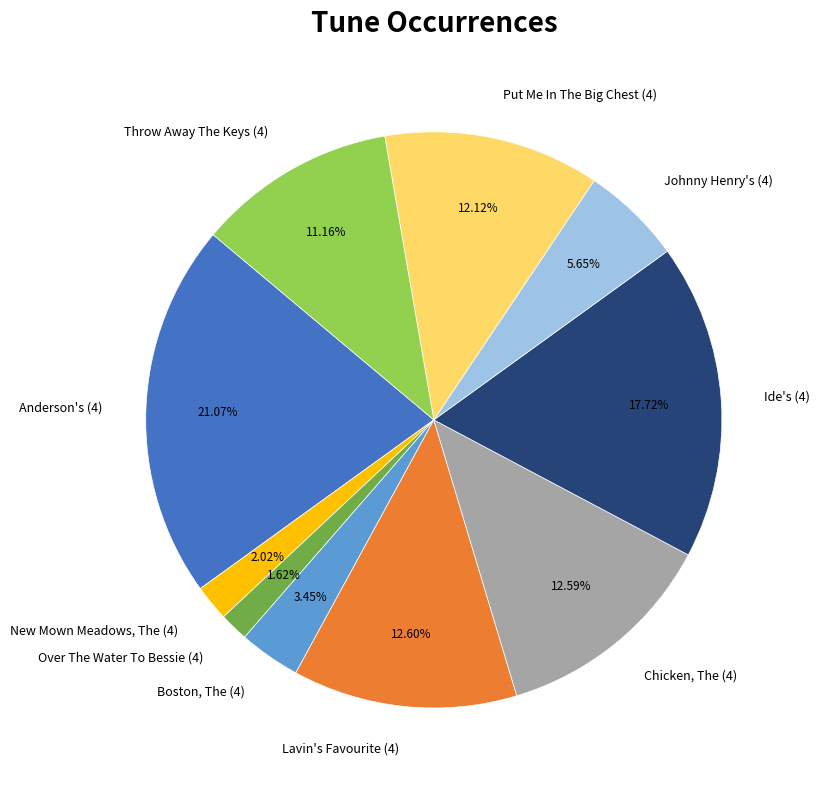

Does Chicken, The (4) represent more than half of the total?

No